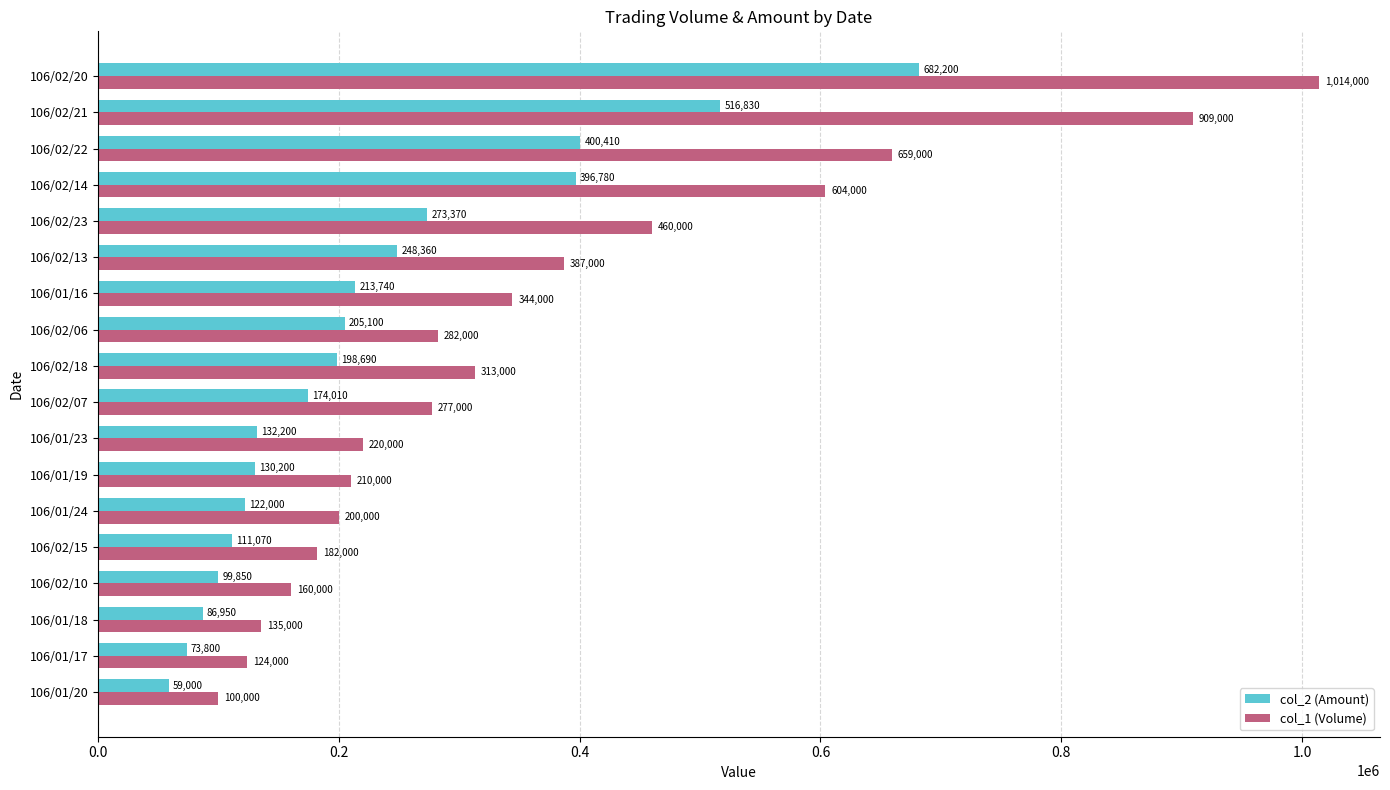

What is the difference between the col_1 (Volume) values at 106/02/21 and 106/01/20?

809000